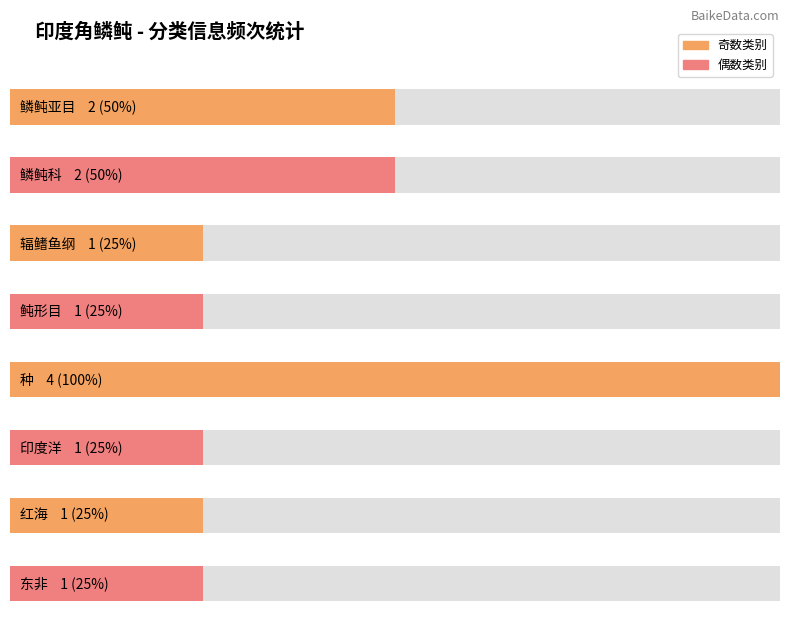

What is the minimum value shown in the chart?

1